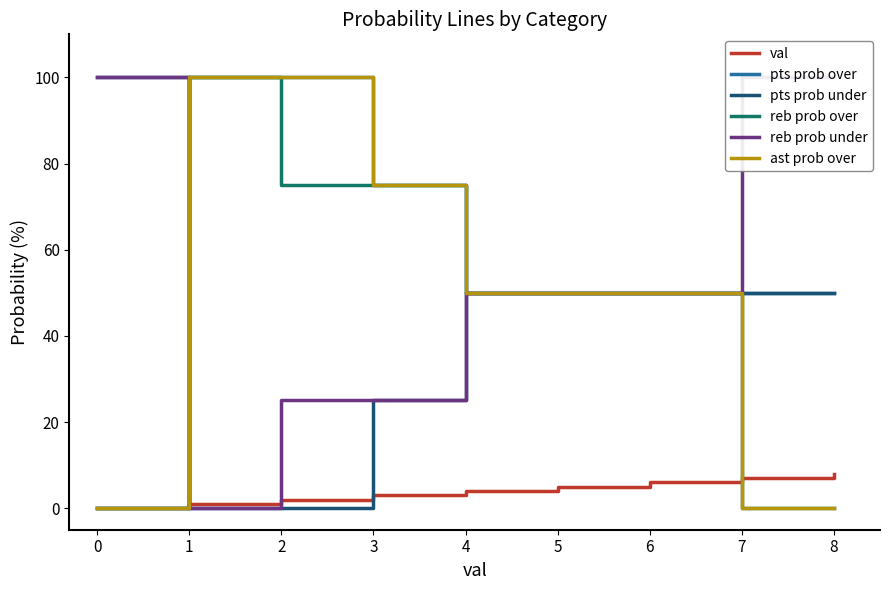

How many data points does each series have?

9